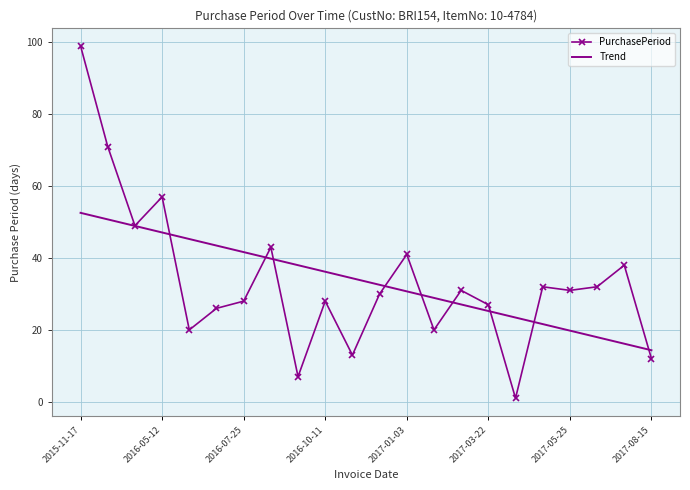

Rank the series by their maximum value, from lowest to highest.

Trend, PurchasePeriod